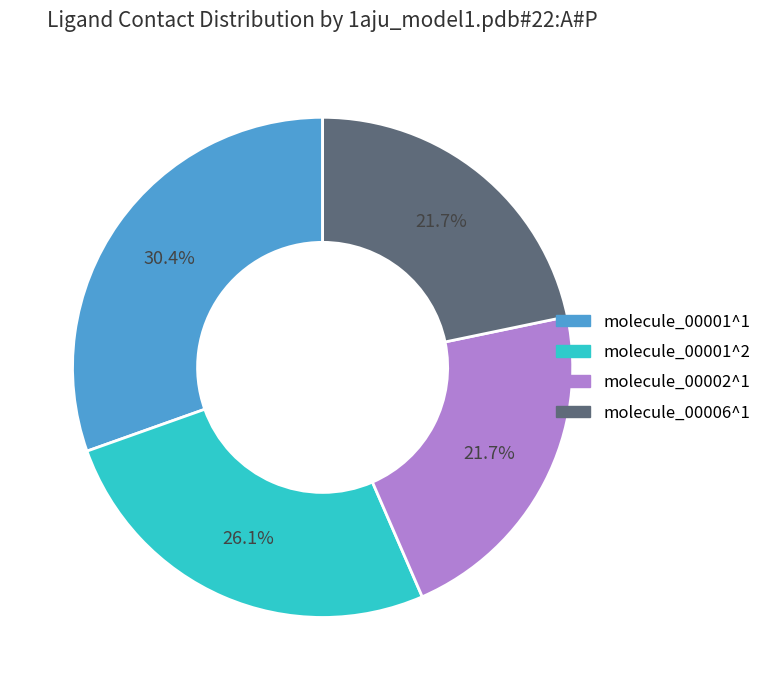

Which slice is the largest?

molecule_00001^1